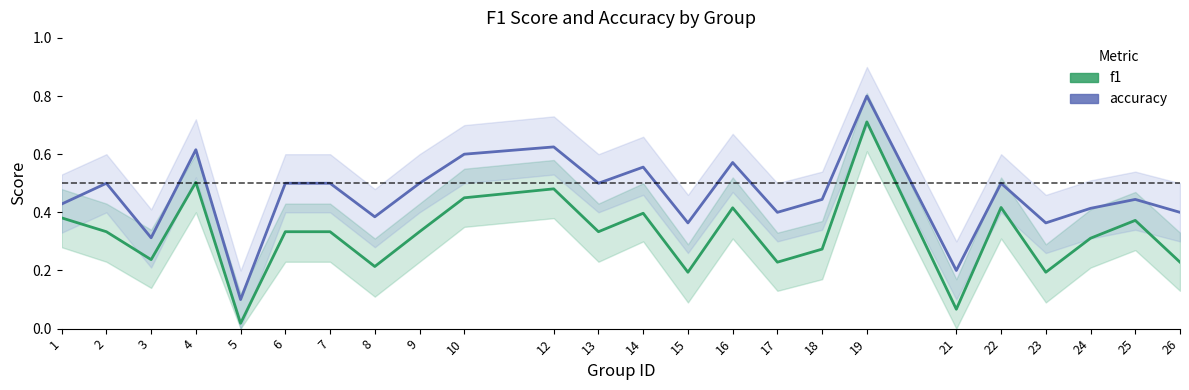

What is the sum of all accuracy values?

11.0